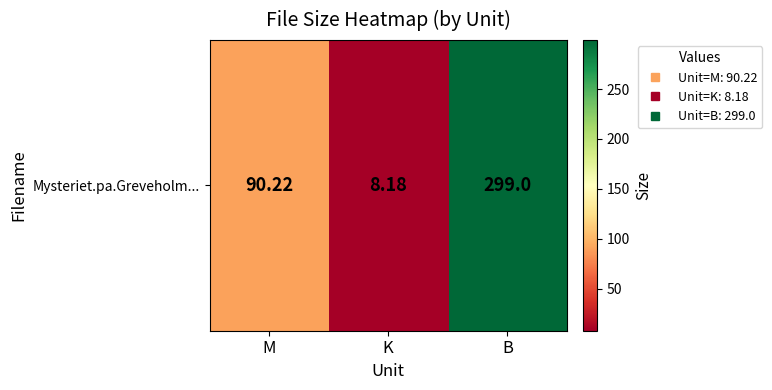

How many data points are less than 90?

1